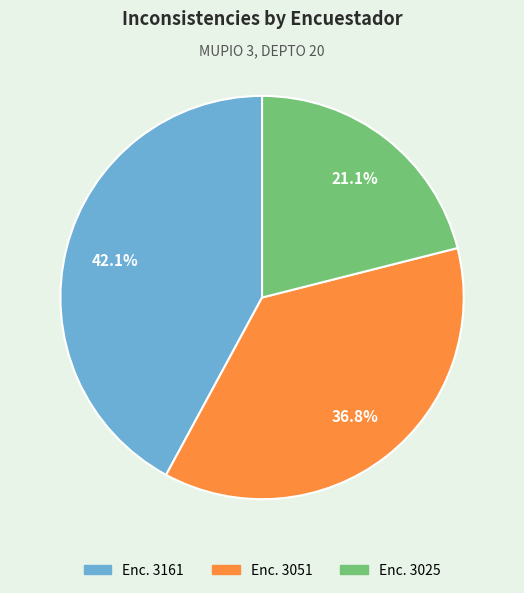

Does any single category account for the majority?

No